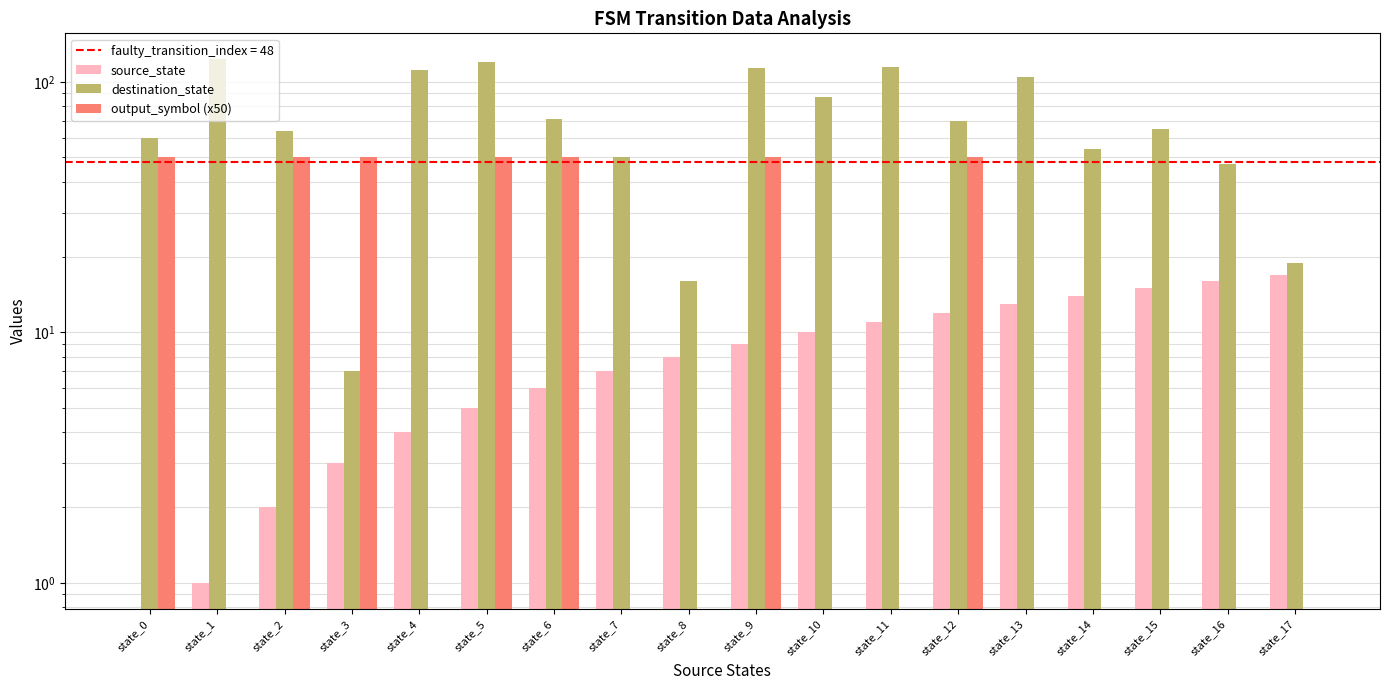

Reading right to left, what are all the values shown in this chart?

source_state: 17	16	15	14	13	12	11	10	9	8	7	6	5	4	3	2	1	0
destination_state: 19	47	65	54	105	70	115	87	114	16	50	71	120	112	7	64	123	60
output_symbol (x50): 0	0	0	0	0	50	0	0	50	0	0	50	50	0	50	50	0	50